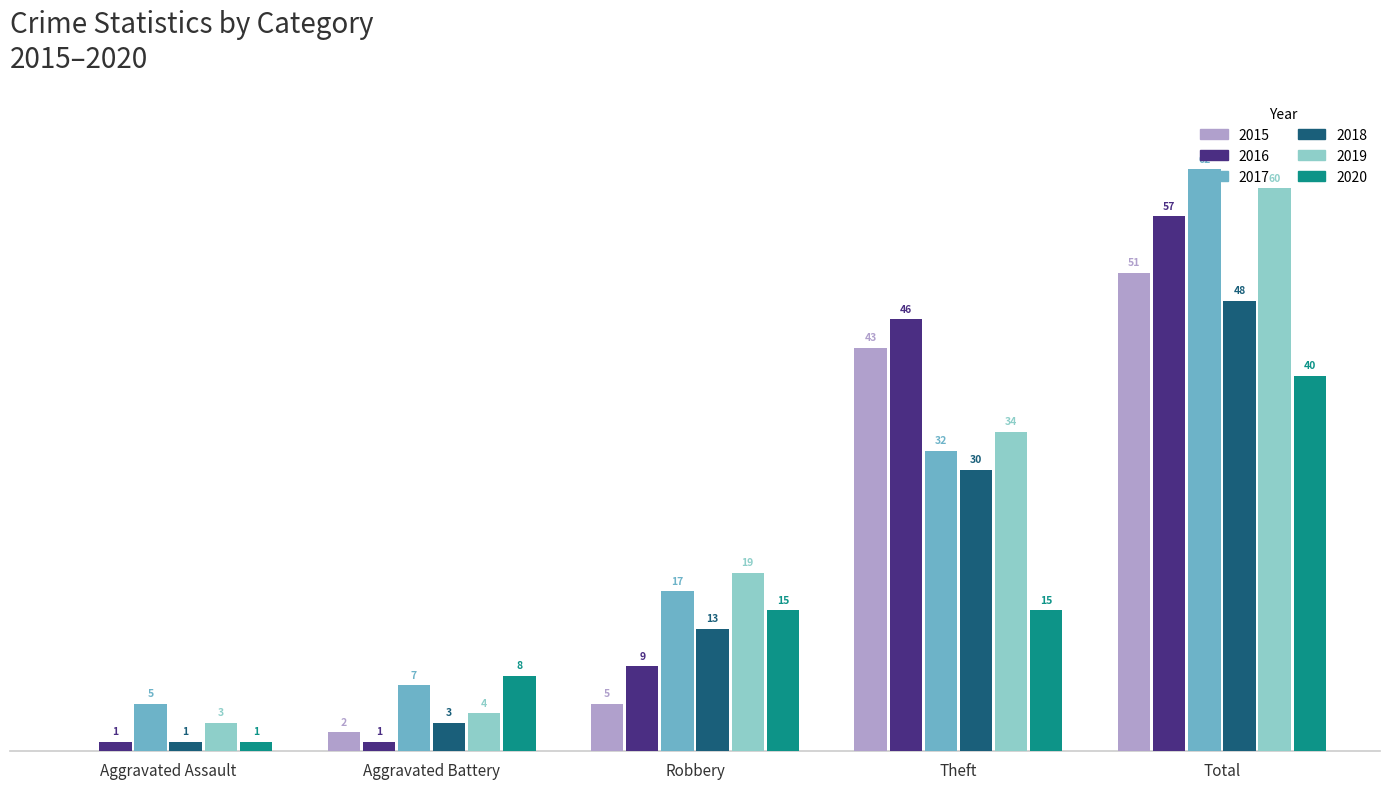

Is the value of 2016 at Robbery greater than the value of 2019 at Theft?

No